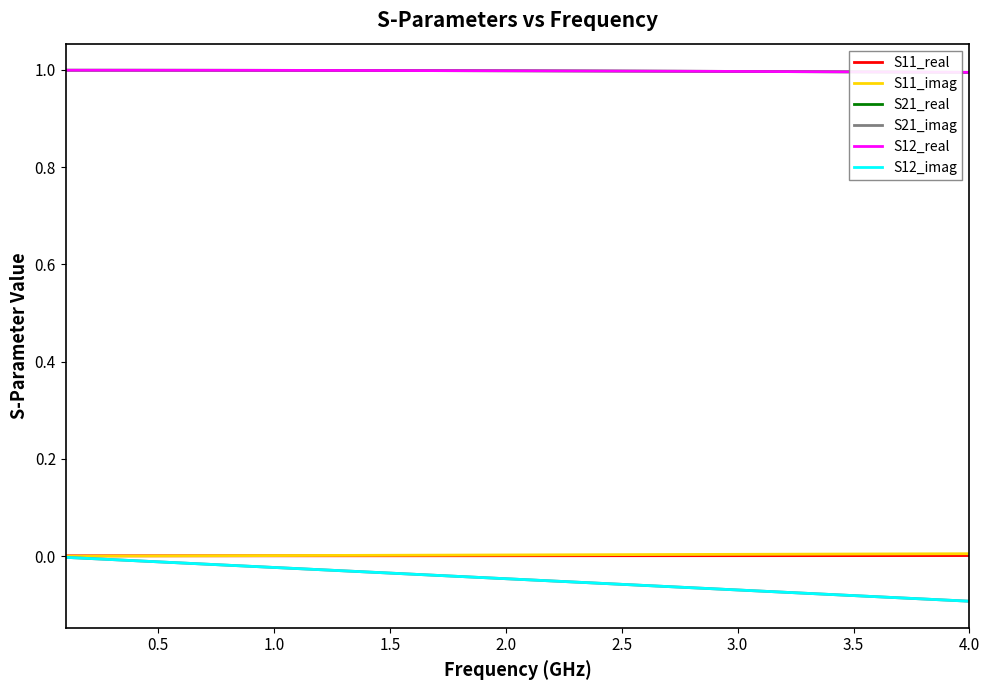

Rank the series by their maximum value, from lowest to highest.

S21_imag, S12_imag, S11_real, S11_imag, S21_real, S12_real